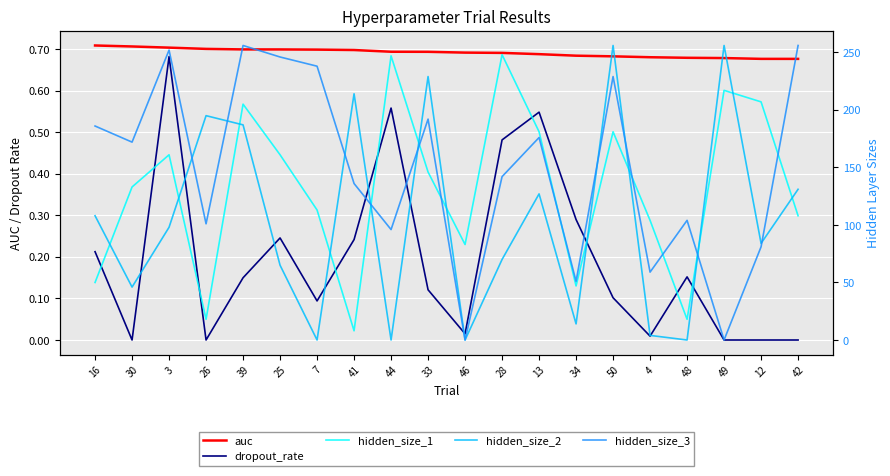

What is the label of the 11th point from the left?

46